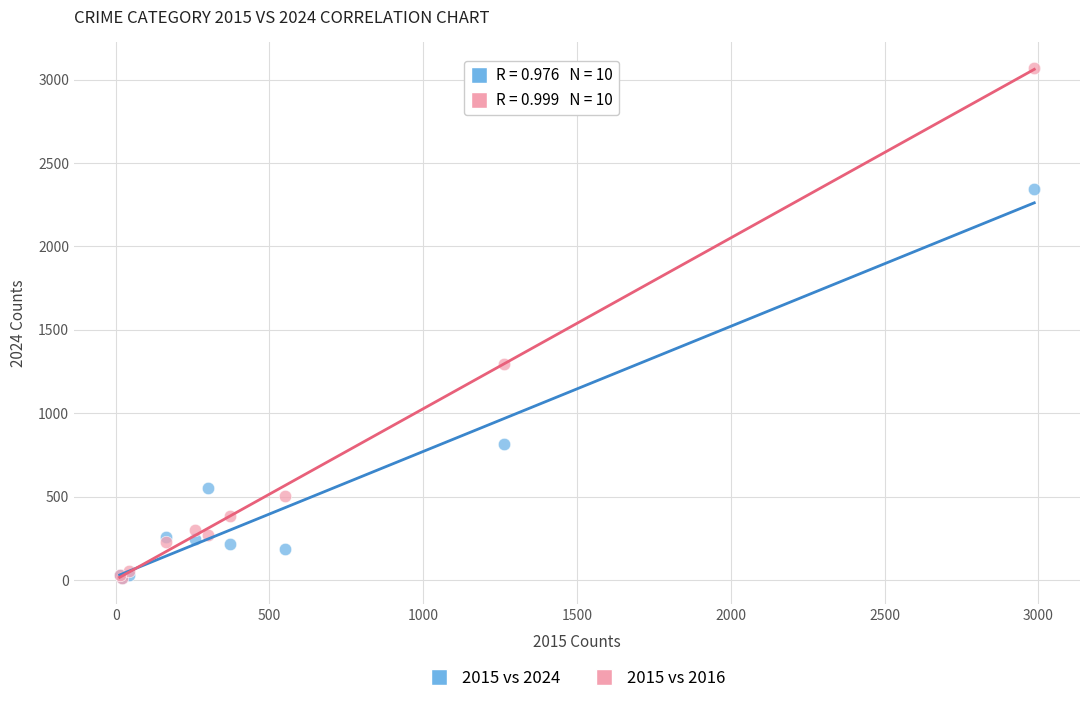

In the 2015 vs 2024 series, what Y value is closest to 1176?

817